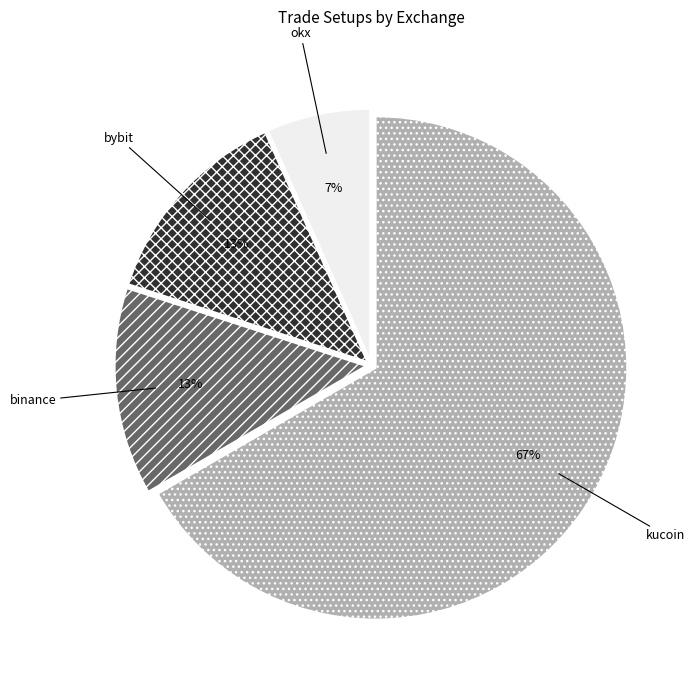

Is the sum of kucoin and binance greater than half?

Yes